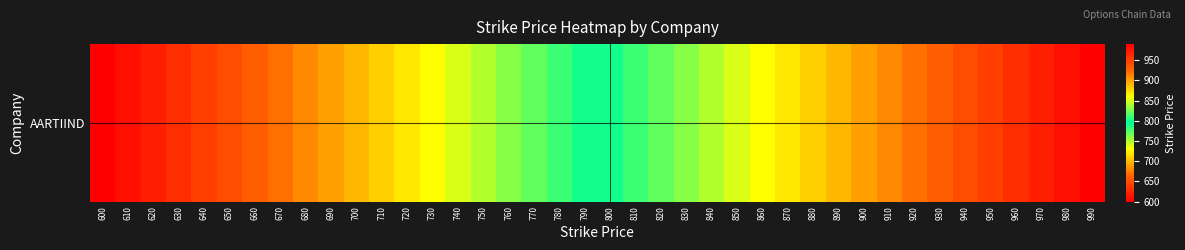

Reading left to right, transcribe all the data shown in this chart.

600=600	610=610	620=620	630=630	640=640	650=650	660=660	670=670	680=680	690=690	700=700	710=710	720=720	730=730	740=740	750=750	760=760	770=770	780=780	790=790	800=800	810=810	820=820	830=830	840=840	850=850	860=860	870=870	880=880	890=890	900=900	910=910	920=920	930=930	940=940	950=950	960=960	970=970	980=980	990=990